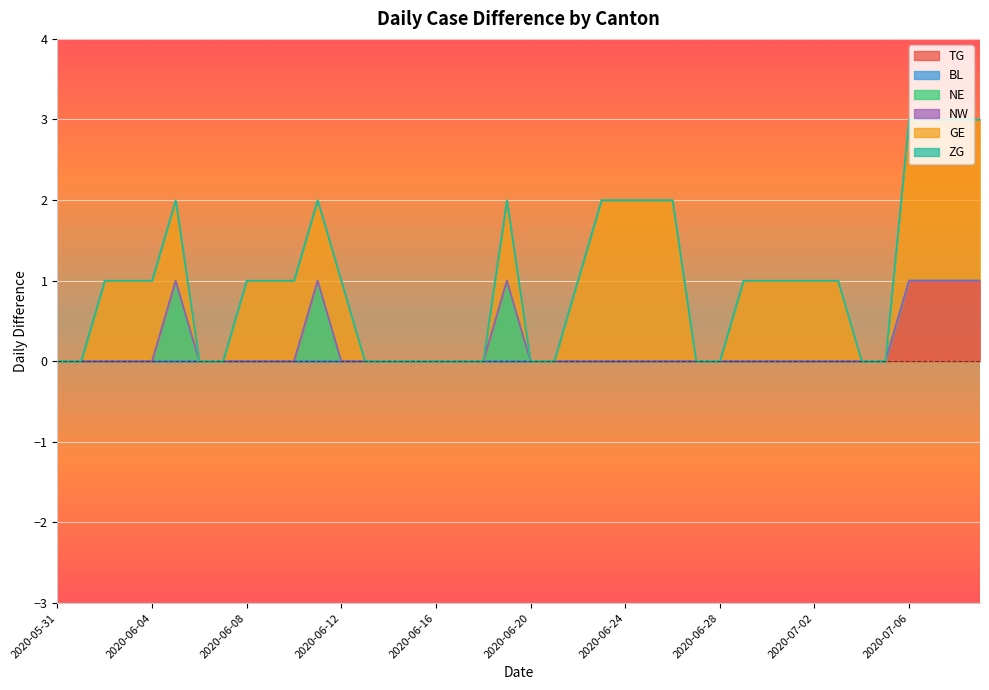

Which series has the largest range (max minus min)?

GE